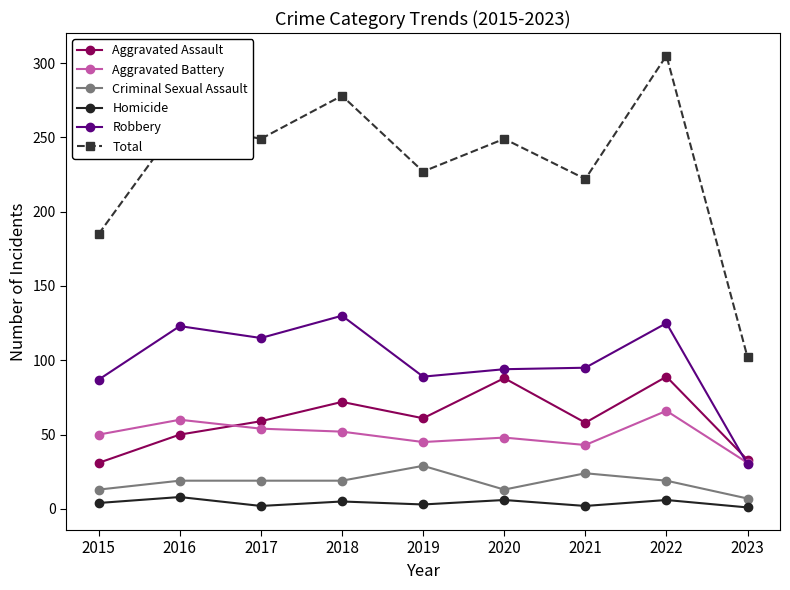

Does the chart have visible grid lines?

No